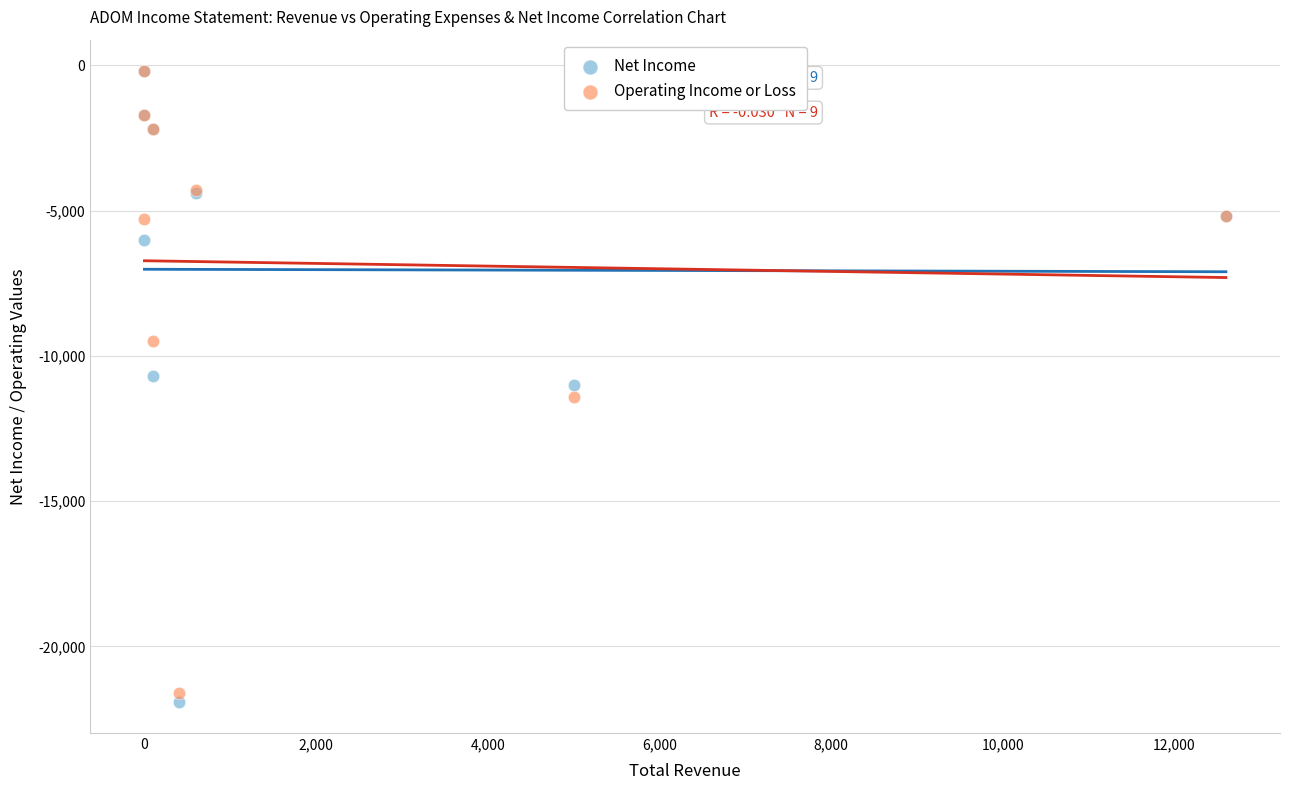

Which series has the largest Y range (max minus min)?

Net Income